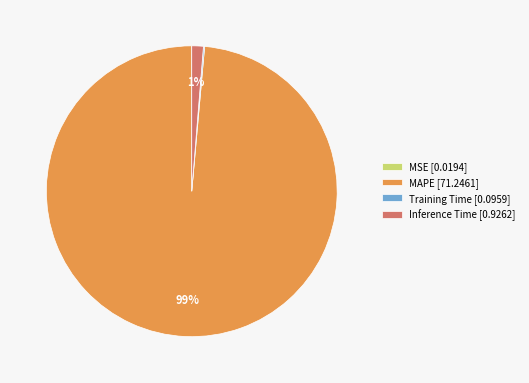

Does MAPE [71.2461] account for over 50% of the chart?

Yes